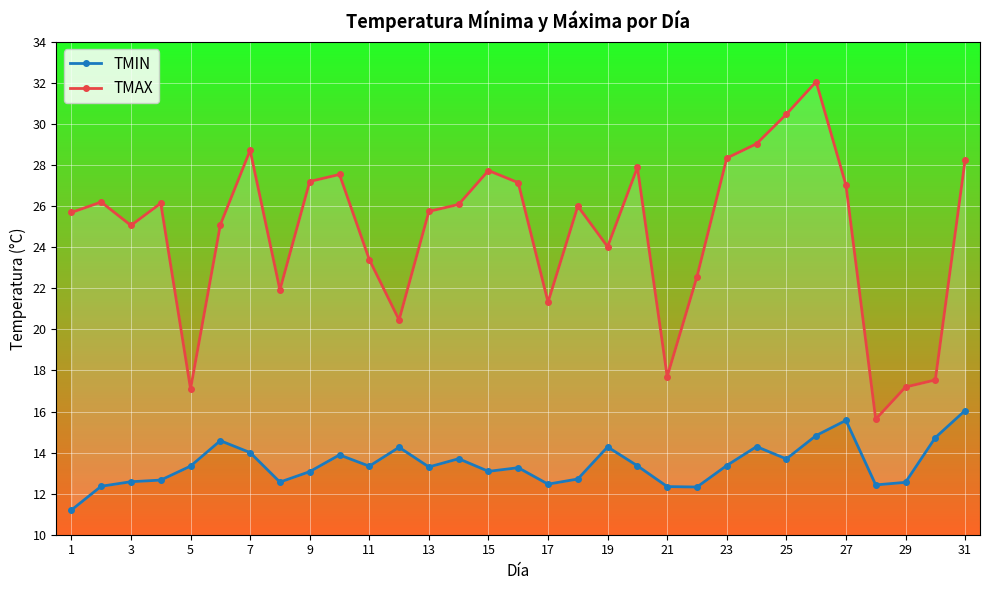

Which category has the lowest value across all series?

1